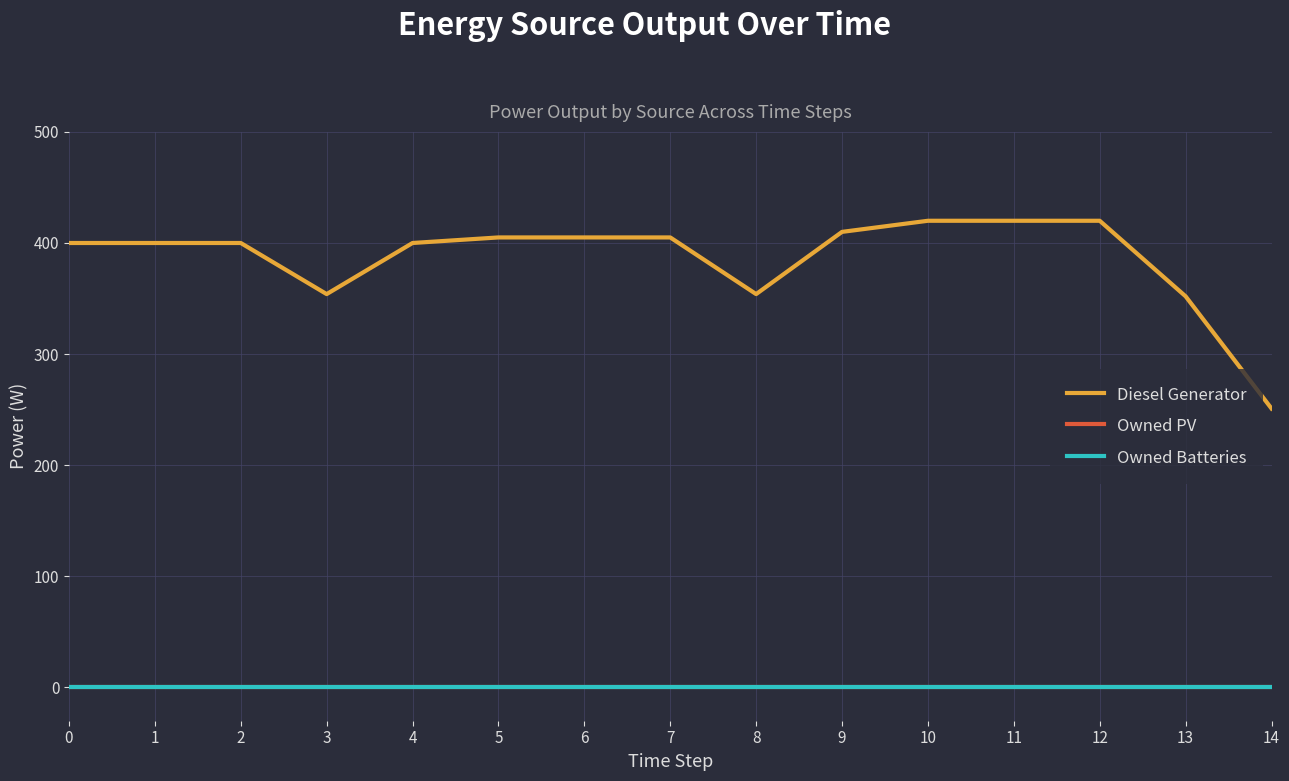

True or false: Owned PV and Owned Batteries intersect in this chart.

False